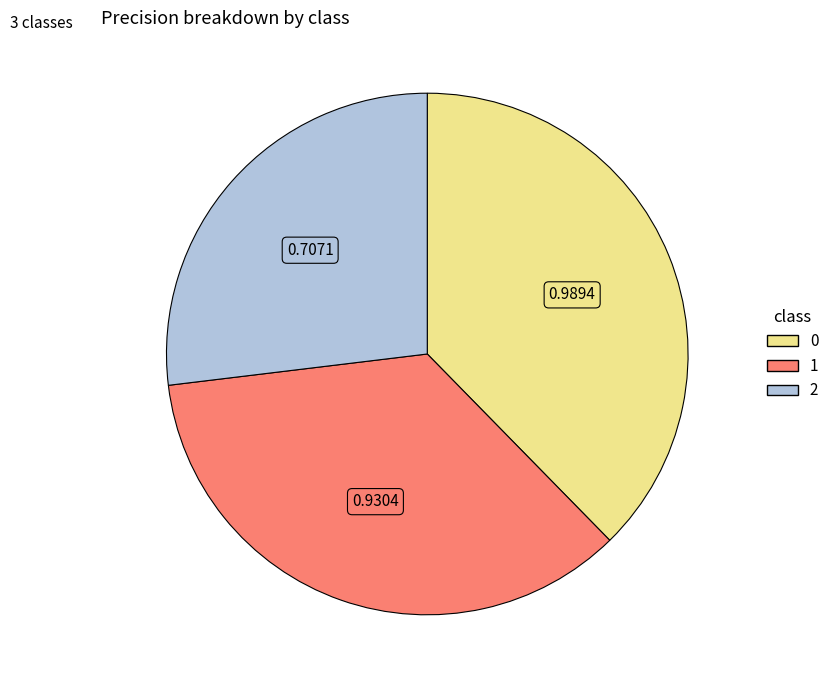

True or false: 0 accounts for 38% of the total.

True